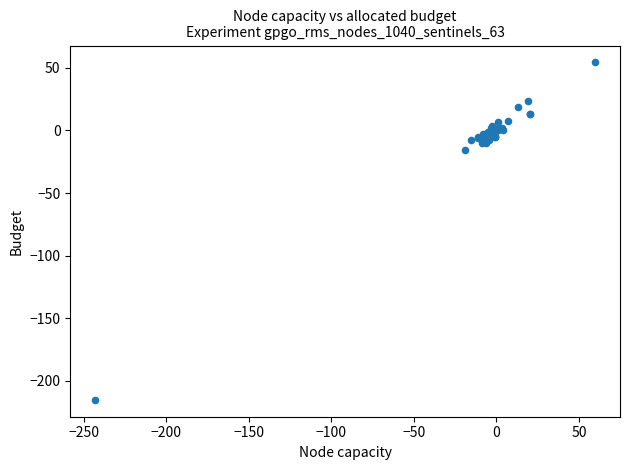

What Y value in the scatter plot is closest to -80?

-15.5